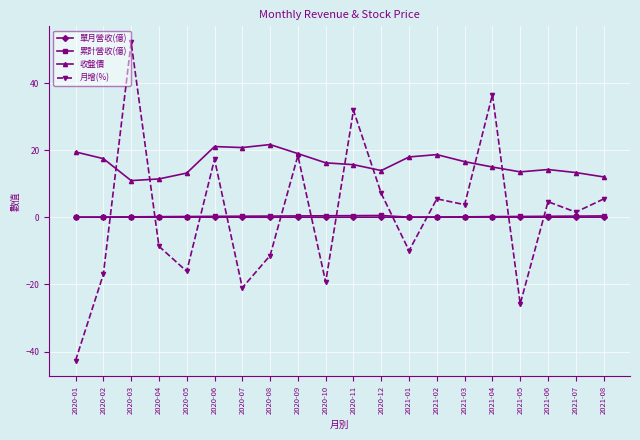

What is the total value across all series at 2020-01?

-23.1